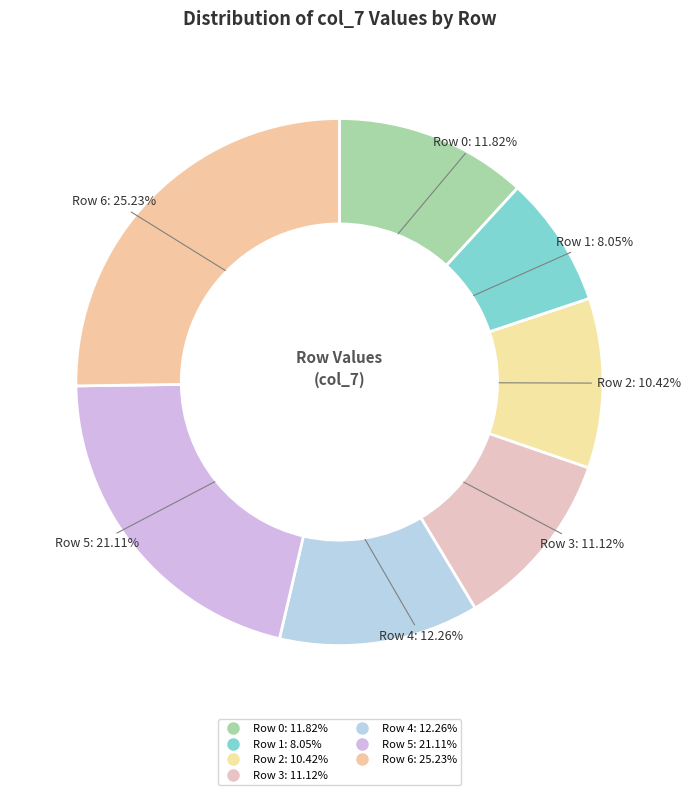

Does Row 5 account for over 50% of the chart?

No